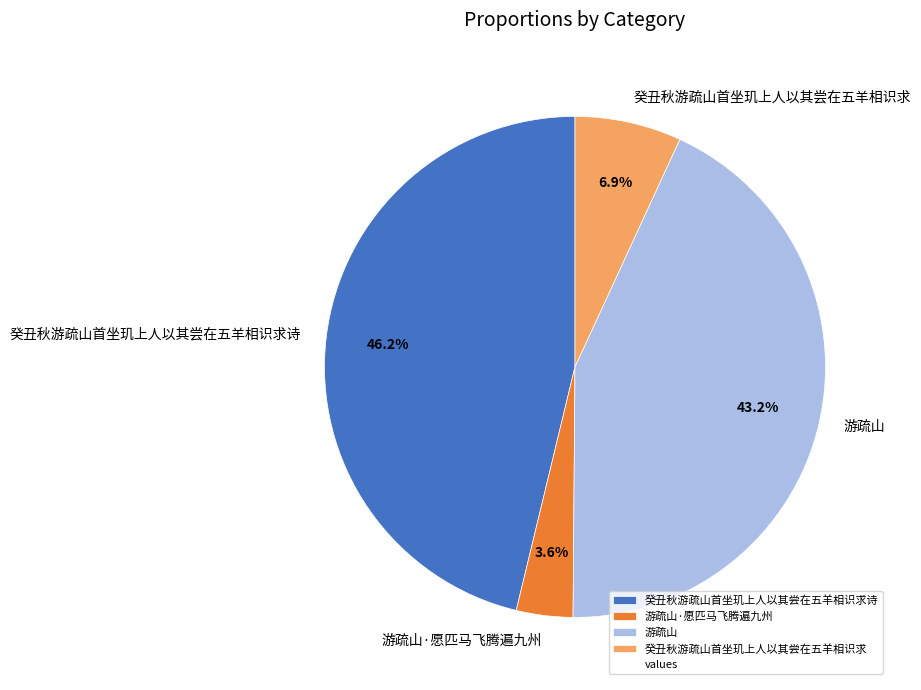

What is the largest slice in the pie chart?

癸丑秋游疏山首坐玑上人以其尝在五羊相识求诗